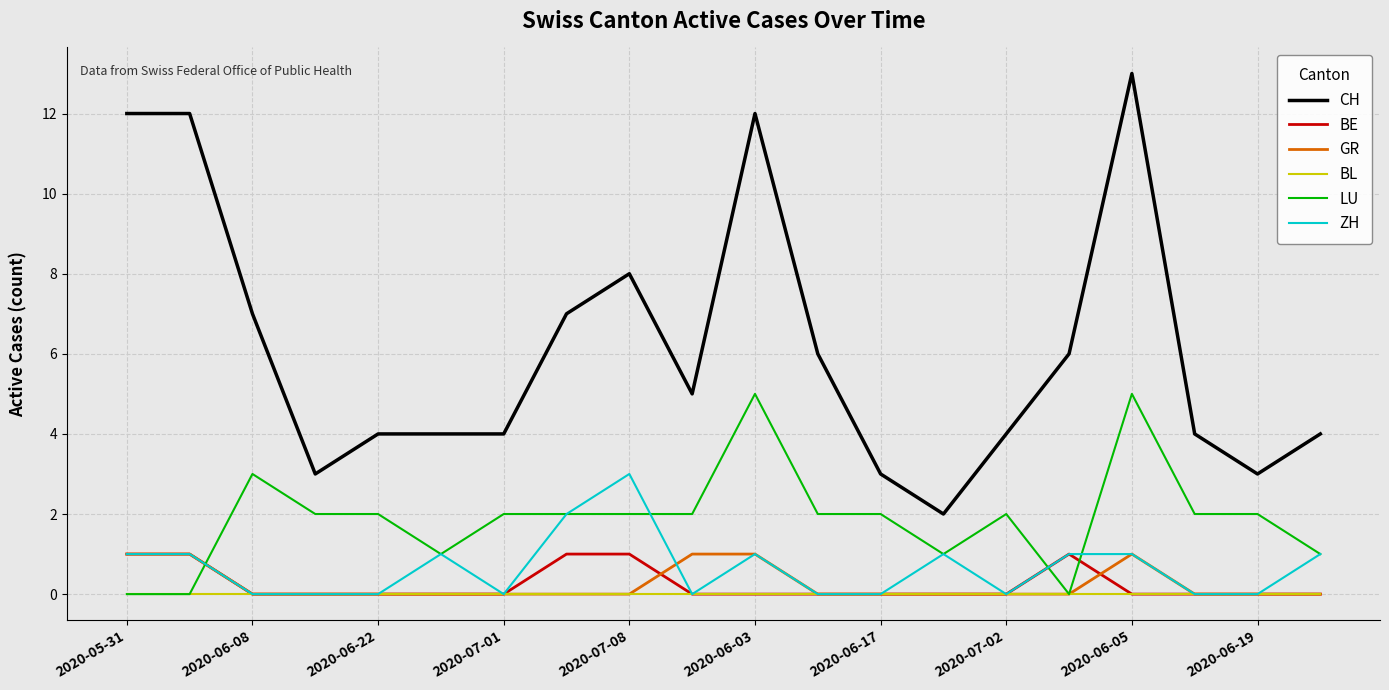

What is the highest value of the LU series?

5